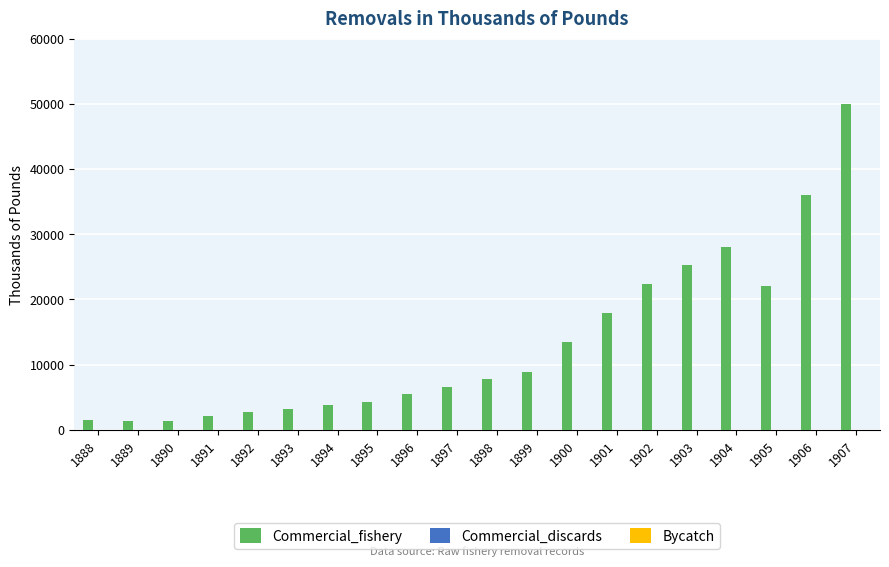

Approximately how many times larger is the value at 1901 compared to 1888?

12.2